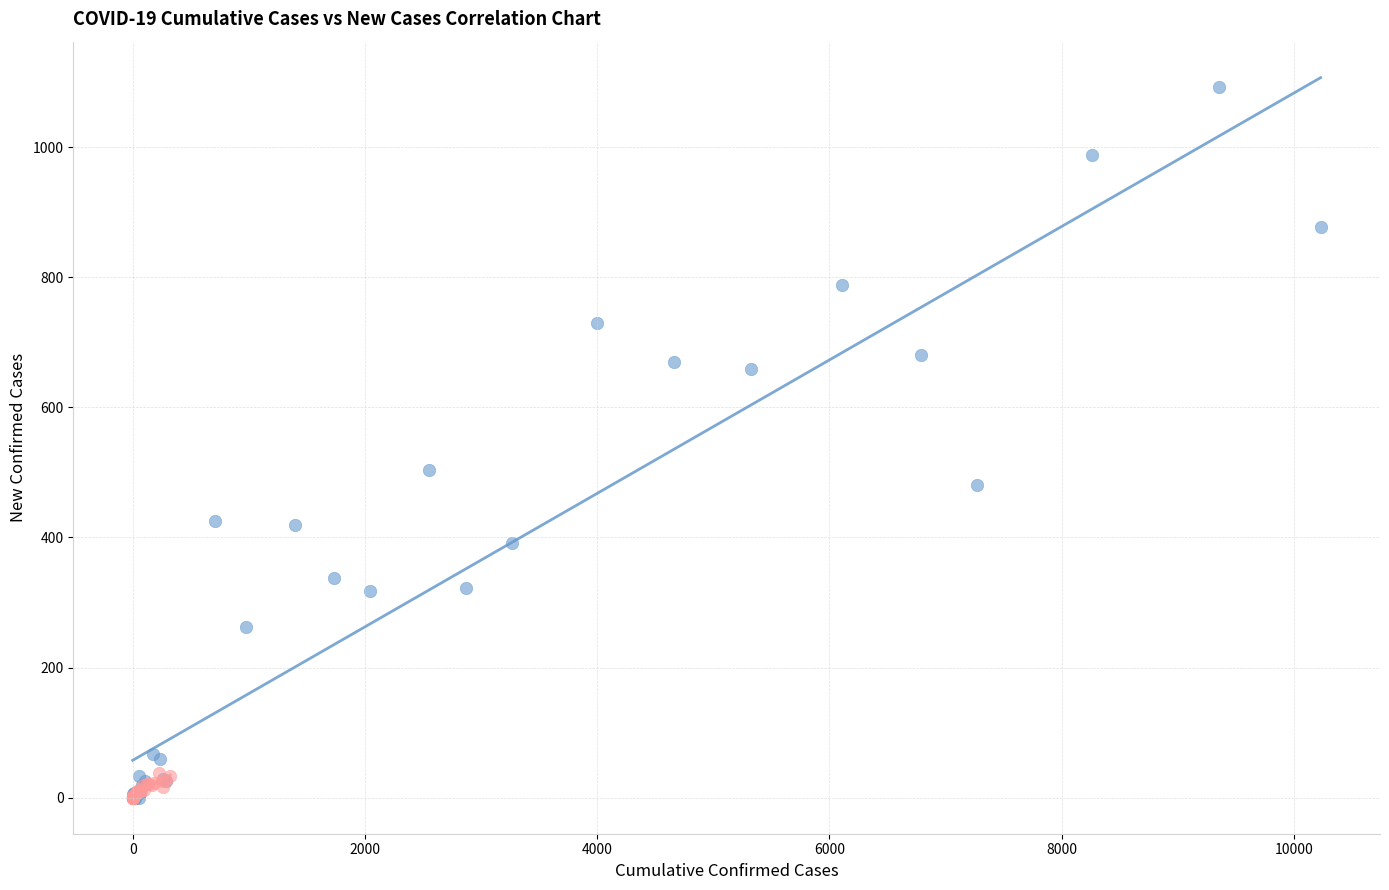

Which series has the largest Y range (max minus min)?

Cumulative Confirmed Cases